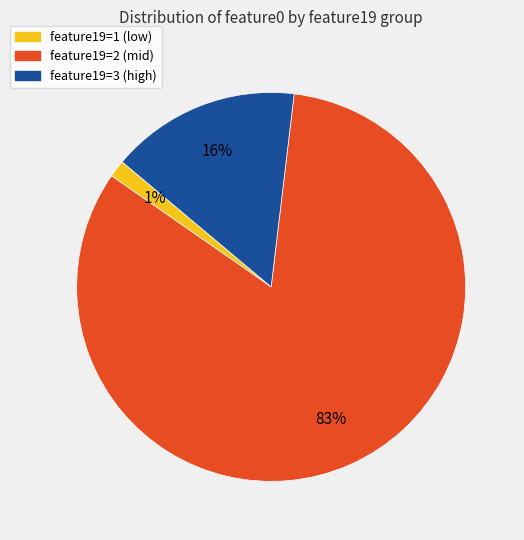

To the nearest percent, what is the combined percentage of feature19=3 (high) and feature19=2 (mid)?

99%